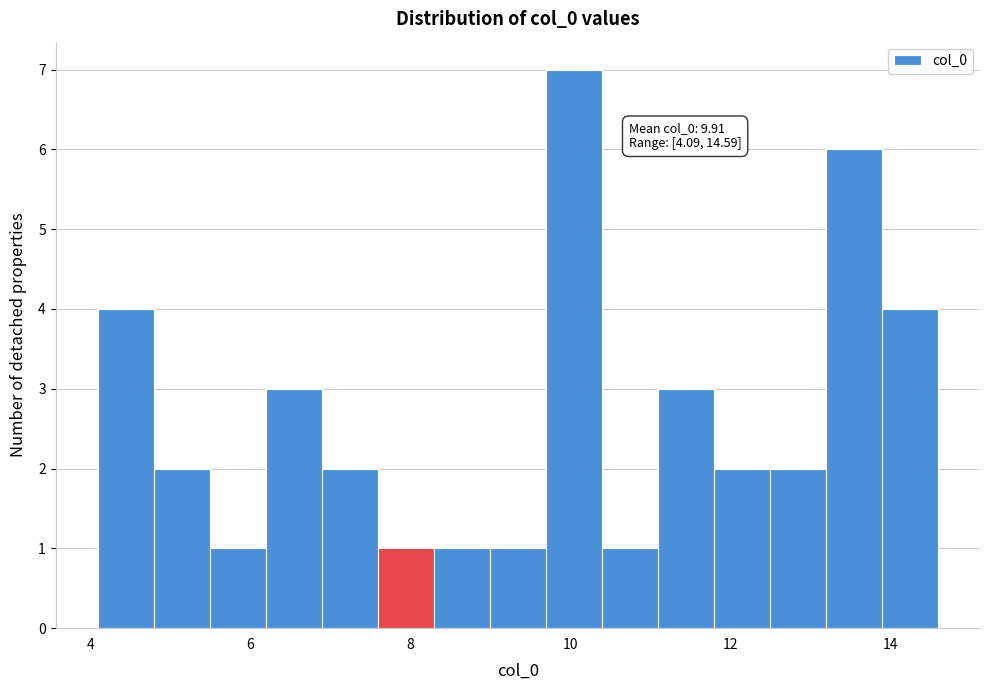

Around what value on the x-axis is the tallest bar? Give the approximate position of its centre, as read against the axis.

10.0